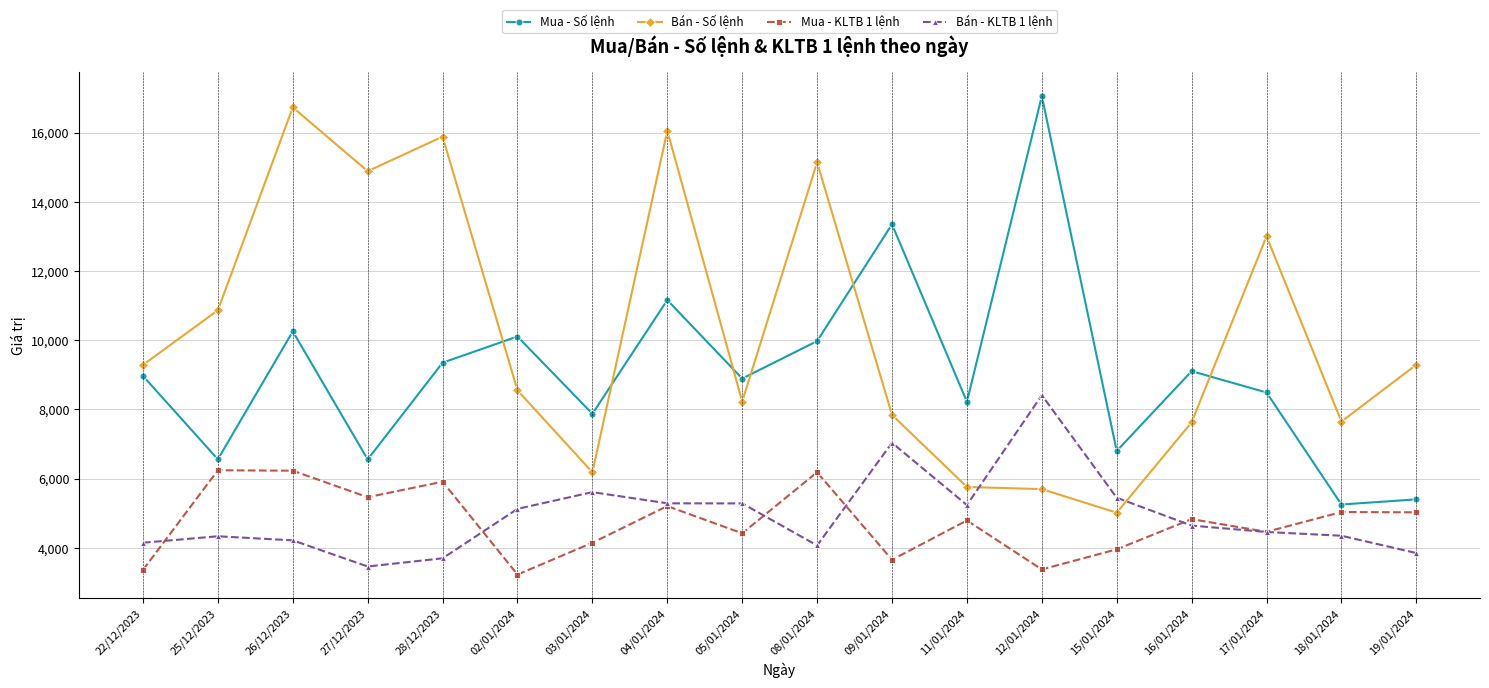

What is the total value across all series at 19/01/2024?

23567.3